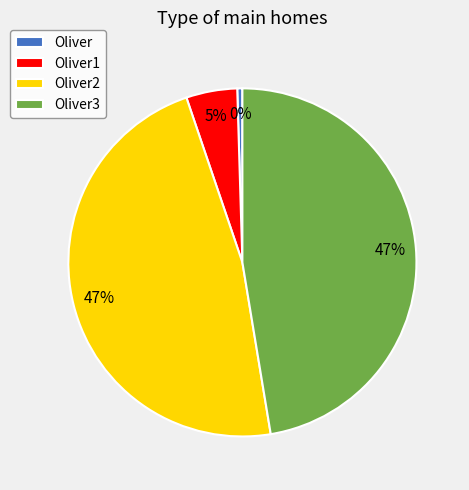

How many segments does this pie chart have?

4